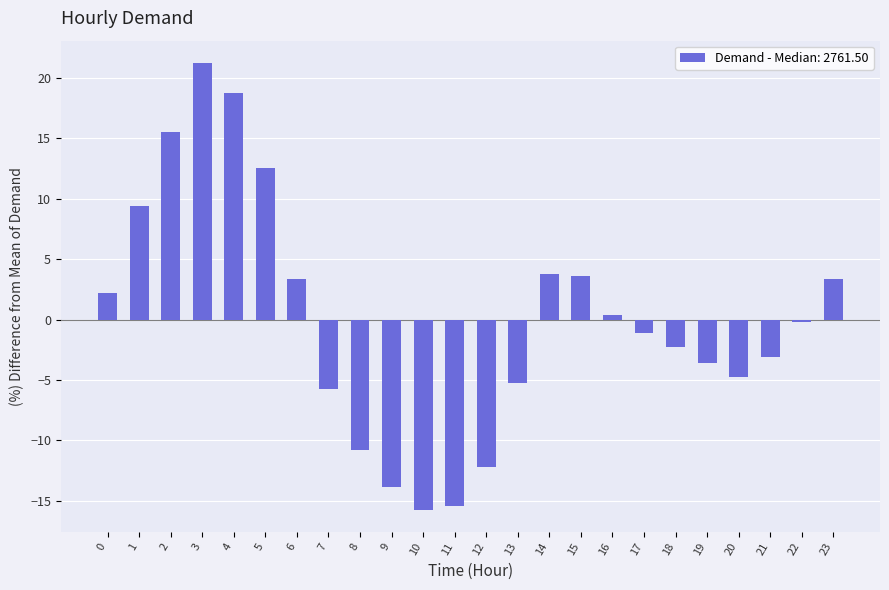

What value does the data have at 13?

-5.2